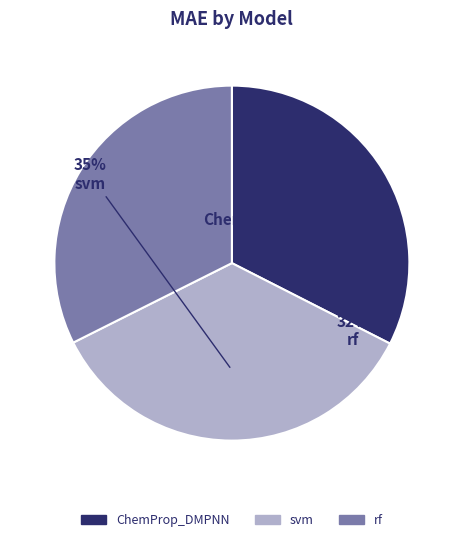

Is there a majority slice in this chart?

No